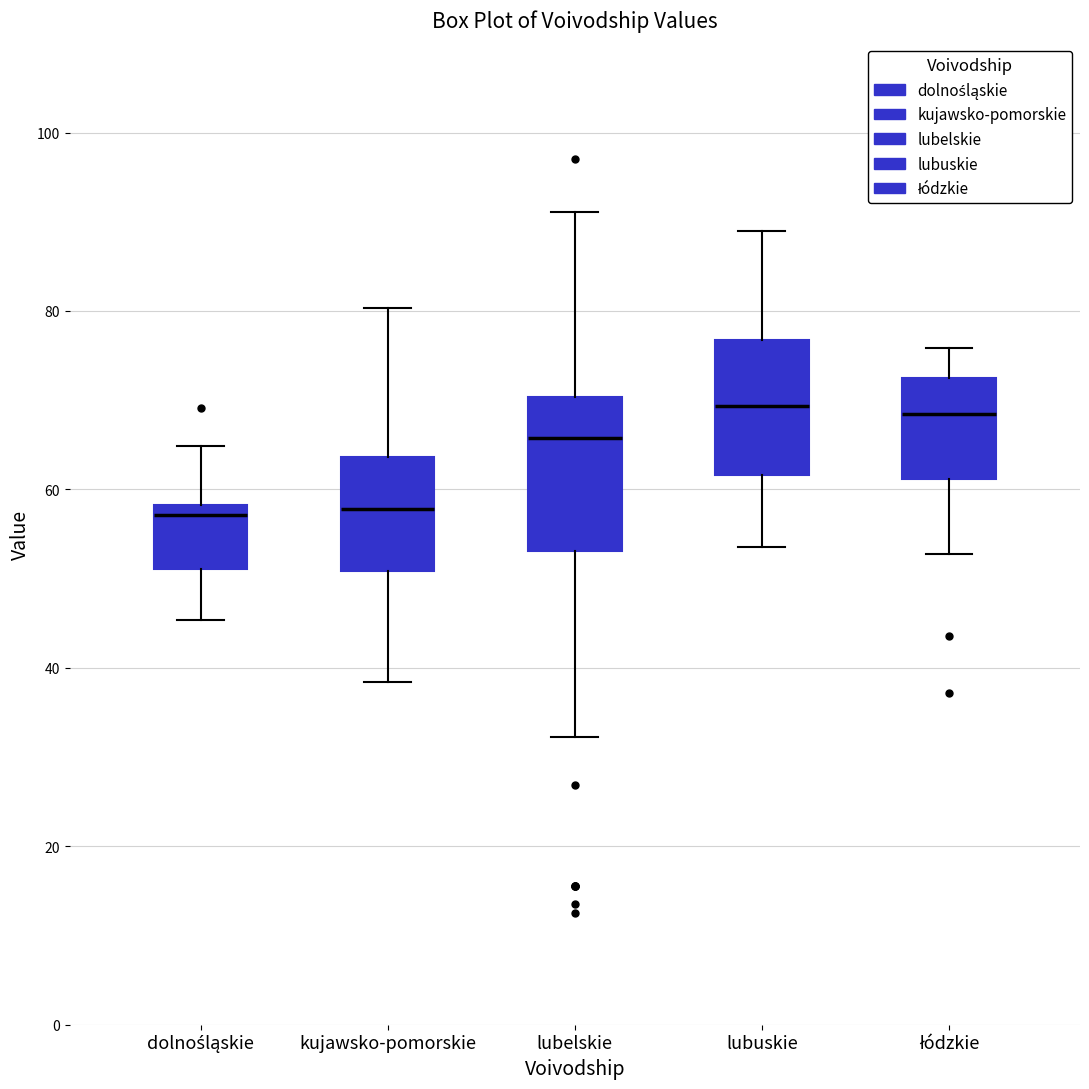

Reading left to right, read every box against the y-axis: the position of its median line, the range the box covers, and the ends of its whiskers. The values are not printed on the chart, so give them approximately, as read against the axis.

dolnośląskie: median 58 (just below the box's upper edge), box 52 to 58, whiskers 46 to 64
kujawsko-pomorskie: median 58, box 50 to 64, whiskers 38 to 80
lubelskie: median 66, box 54 to 70, whiskers 32 to 92
lubuskie: median 70, box 62 to 76, whiskers 54 to 90
łódzkie: median 68, box 62 to 72, whiskers 52 to 76